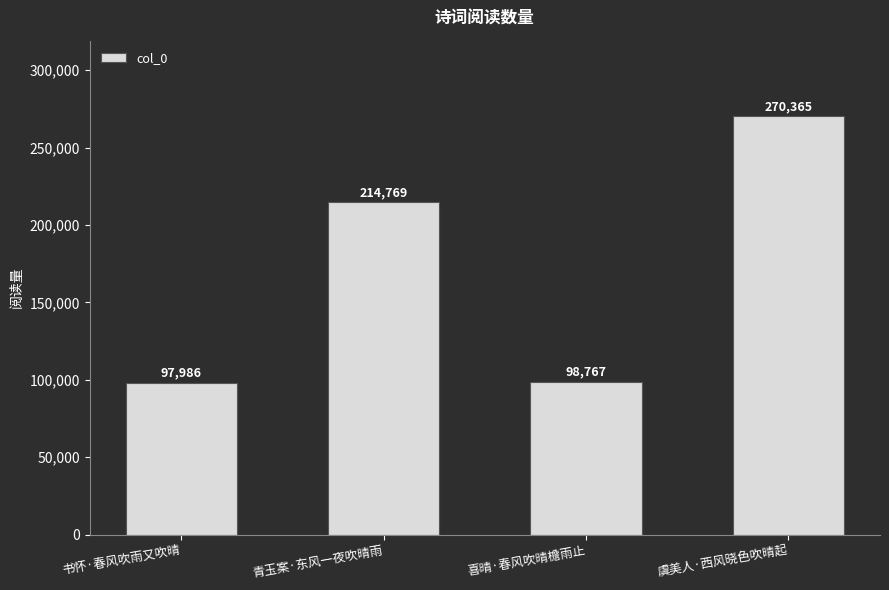

How many data points are less than 214769?

2